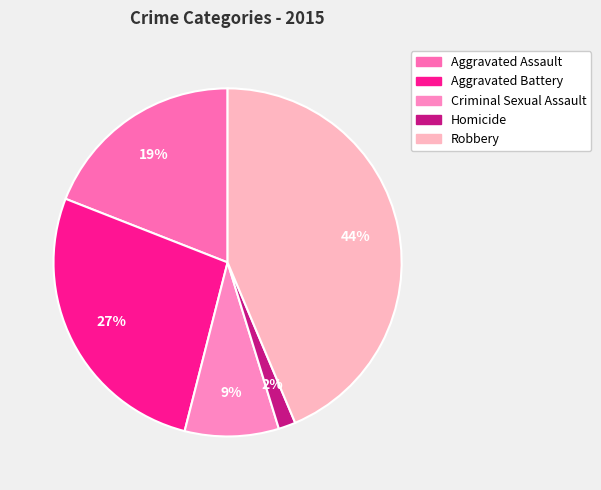

What is the smallest slice in the pie chart?

Homicide